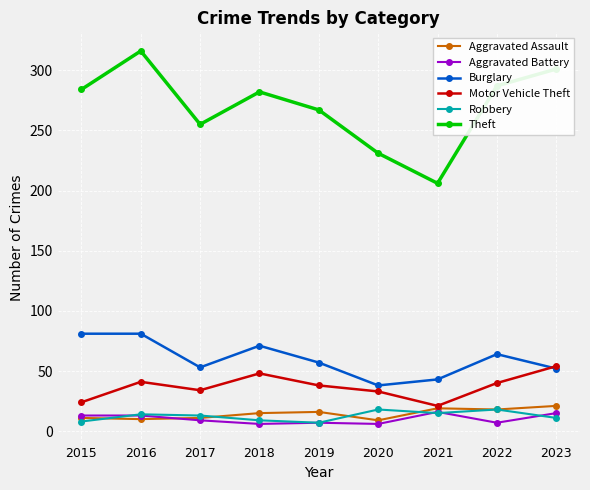

The Burglary series shows 38 at 2020. True or false?

True